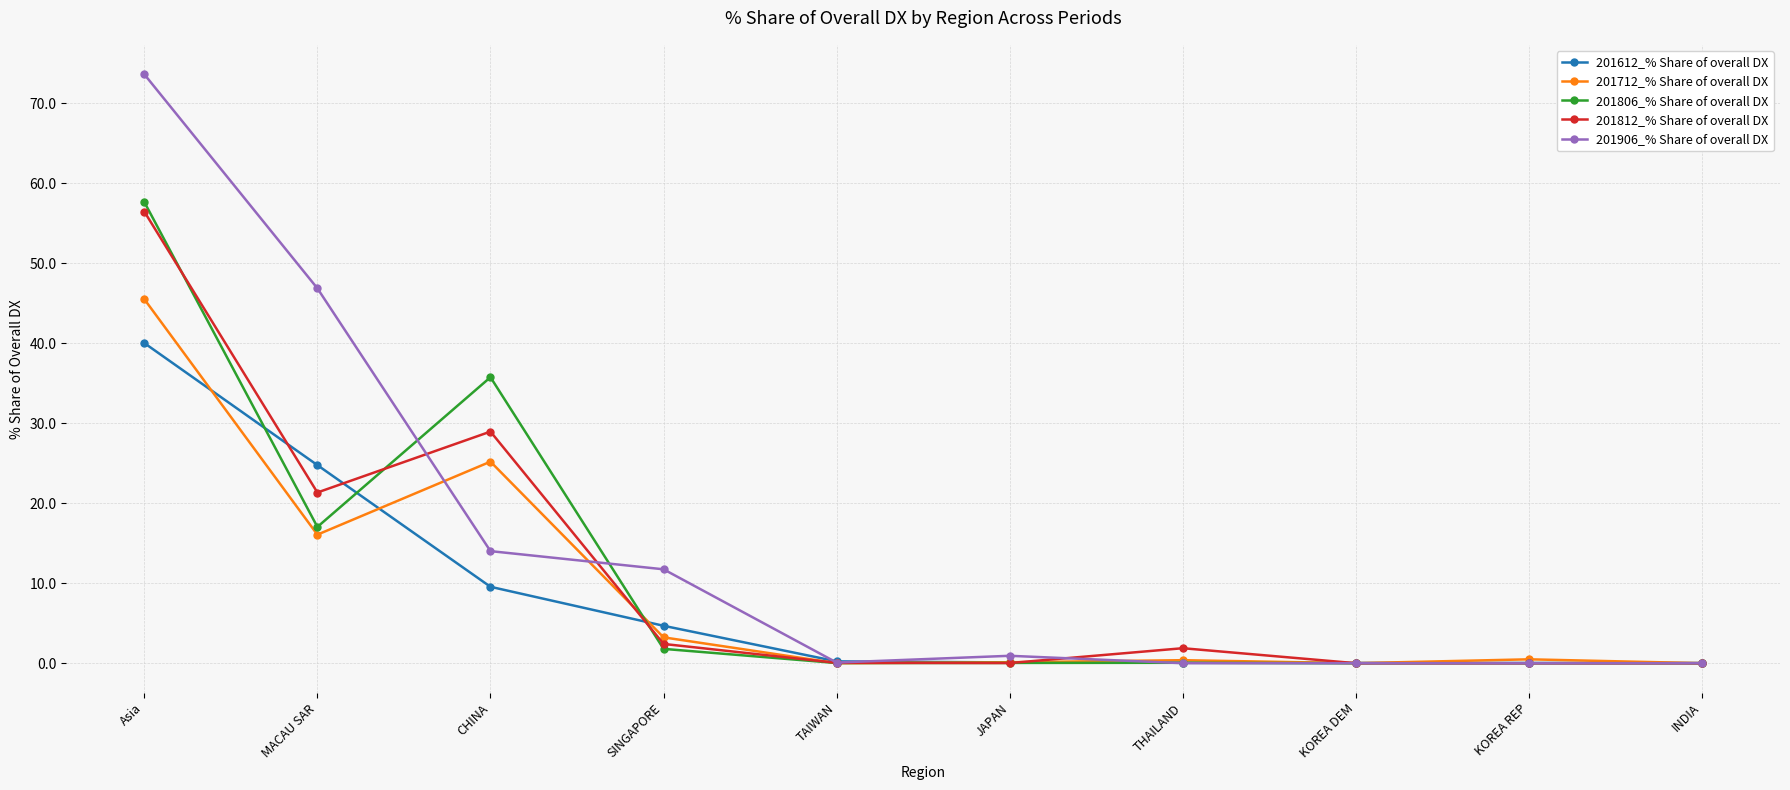

Is it true that 201906_% Share of overall DX equals -50.3 at KOREA DEM?

False